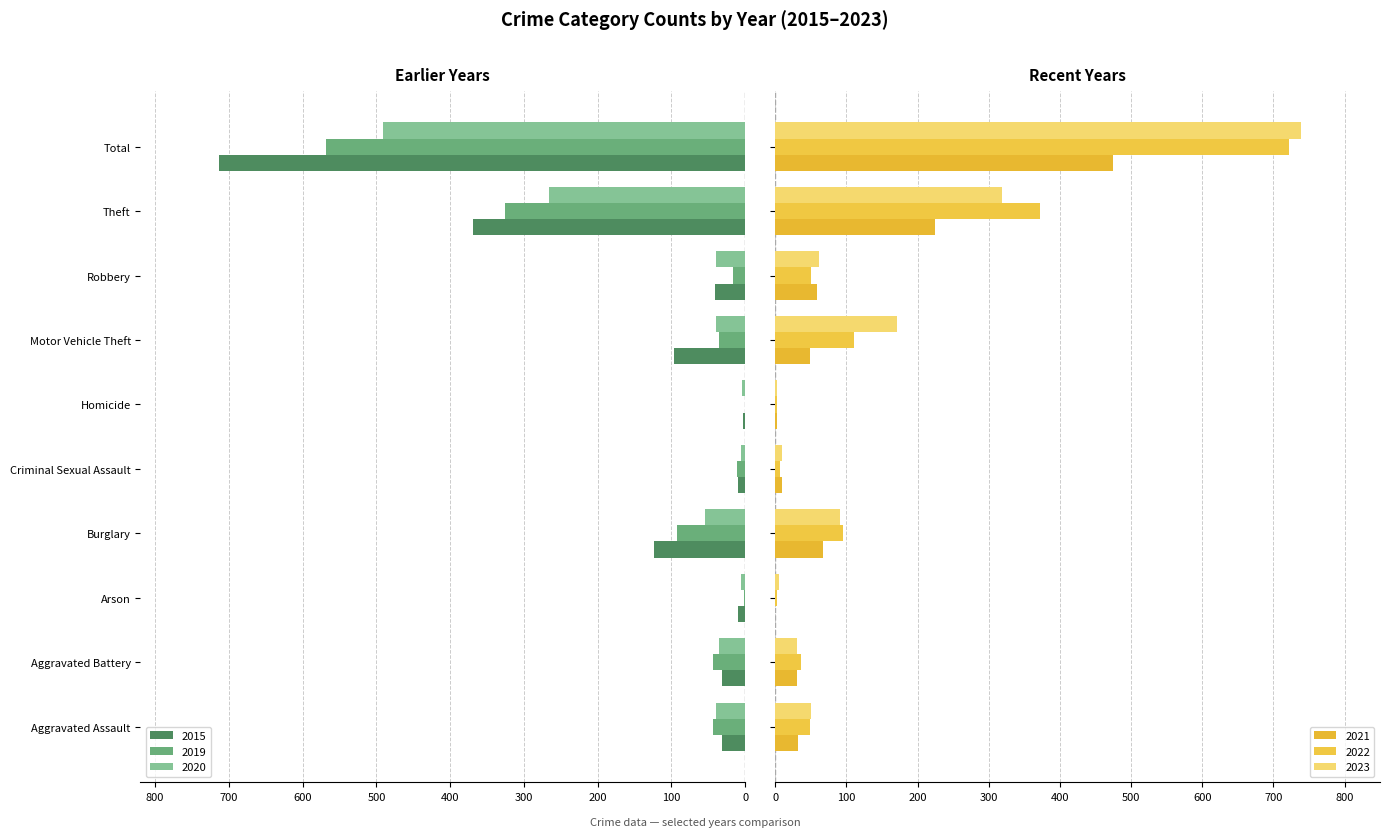

What are all the series names shown in the legend?

2015, 2019, 2020, 2021, 2022, 2023